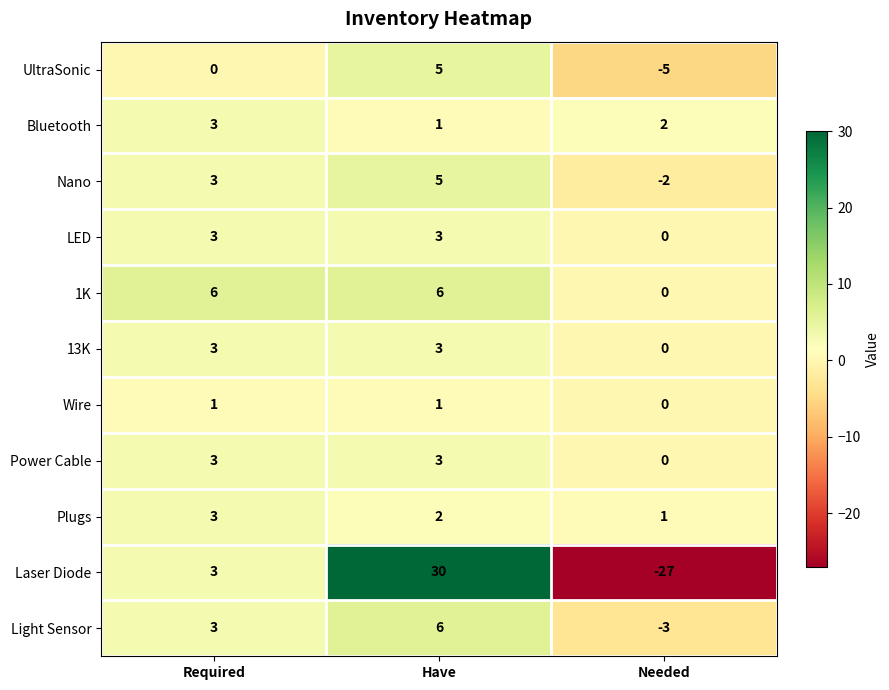

Rank the categories by Light Sensor value from highest to lowest.

Have, Required, Needed